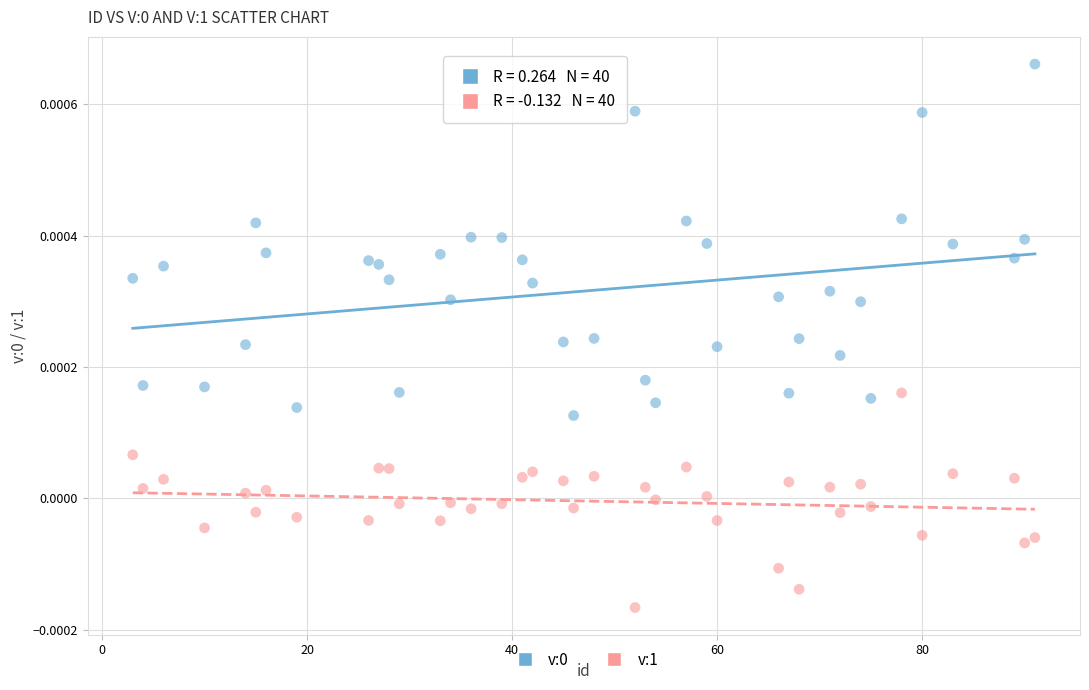

How many points are shown in the scatter plot?

80